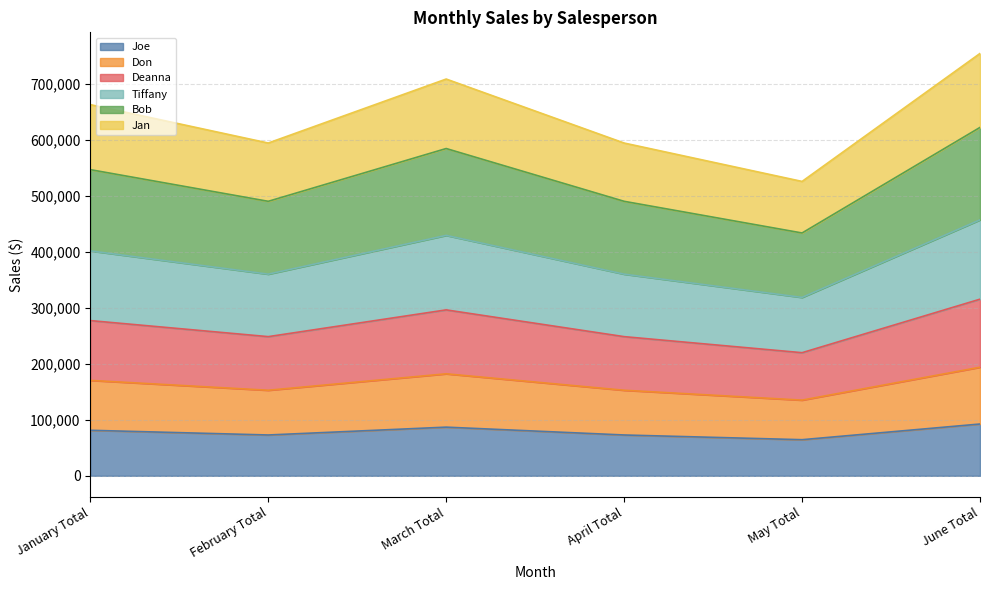

Does the chart display data point markers on the line(s)?

No